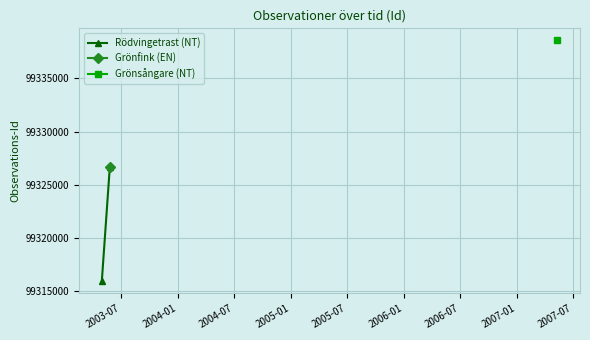

How many lines are shown in the chart?

1